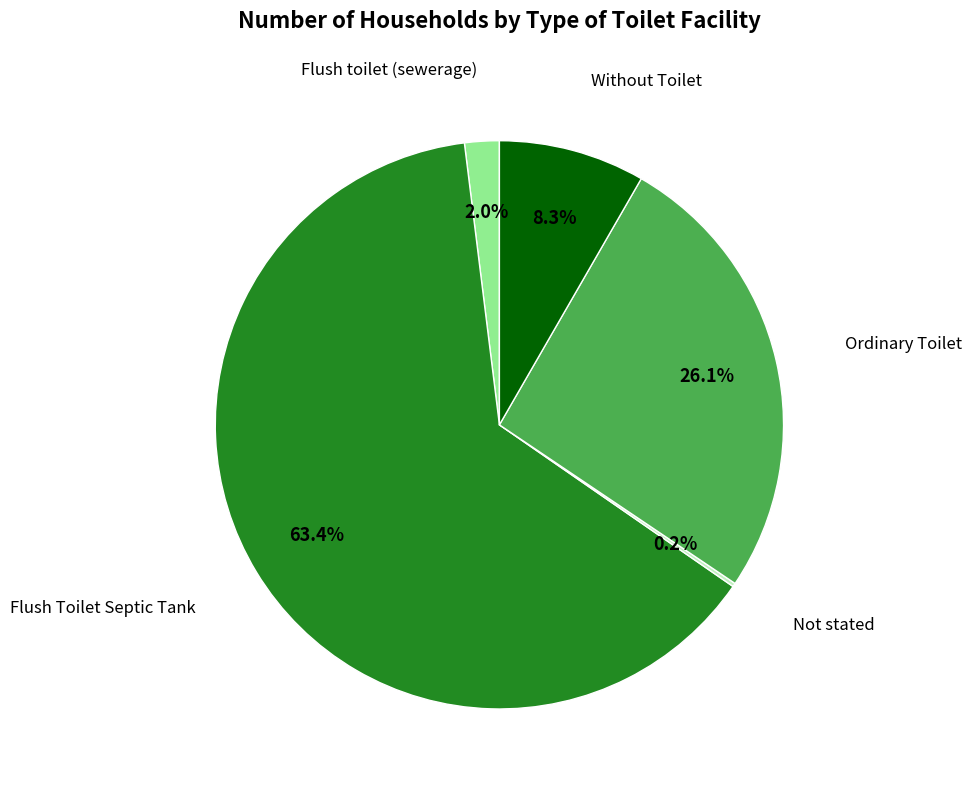

To the nearest percent, what is the difference between the Flush toilet (sewerage) and Without Toilet slice percentages?

6%